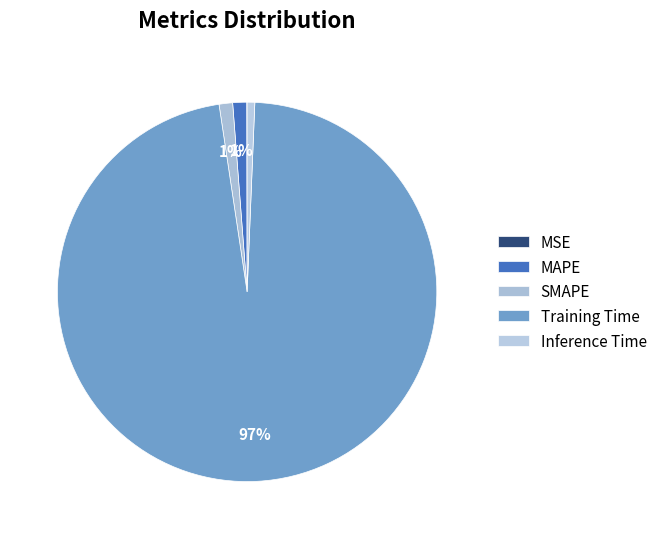

How many slices are in this pie chart?

5